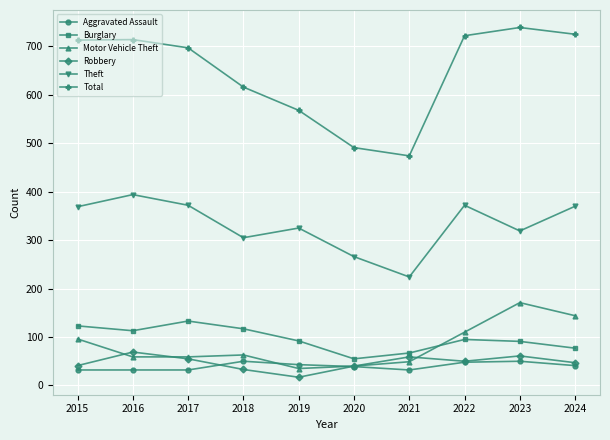

What is the difference between the second highest and second lowest values in the Motor Vehicle Theft series?

104